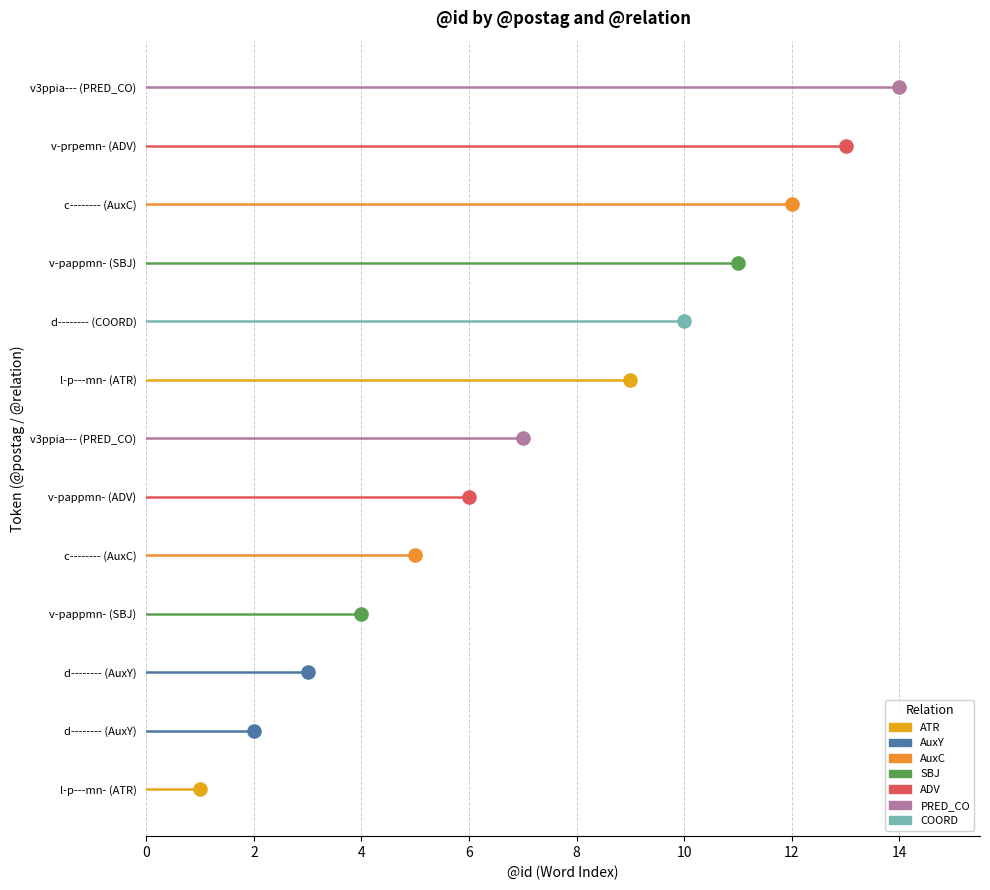

What is the ratio of the value at c-------- (AuxC) to the value at c-------- (AuxC)?

2.4